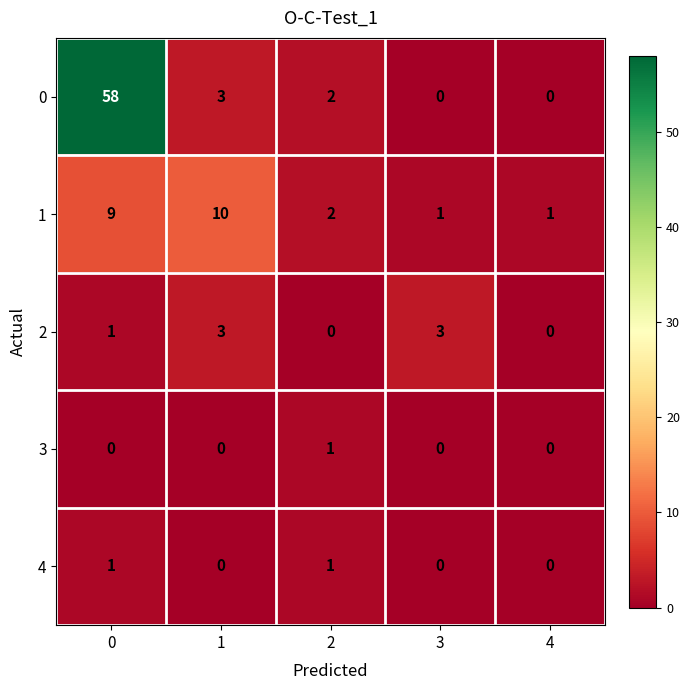

What is the average value of the 1 series?

5